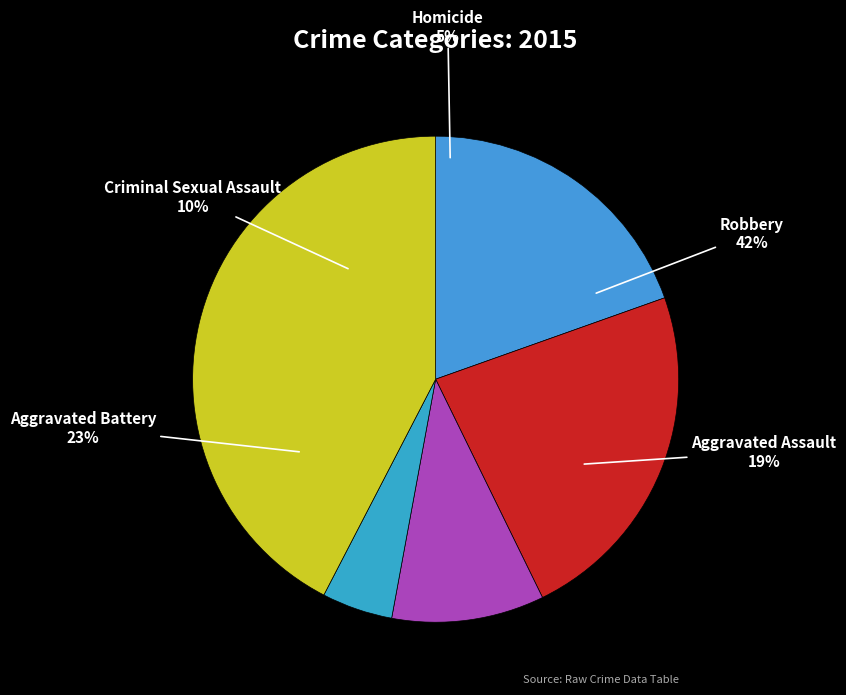

Rank the categories by value from highest to lowest.

Robbery, Aggravated Battery, Aggravated Assault, Criminal Sexual Assault, Homicide